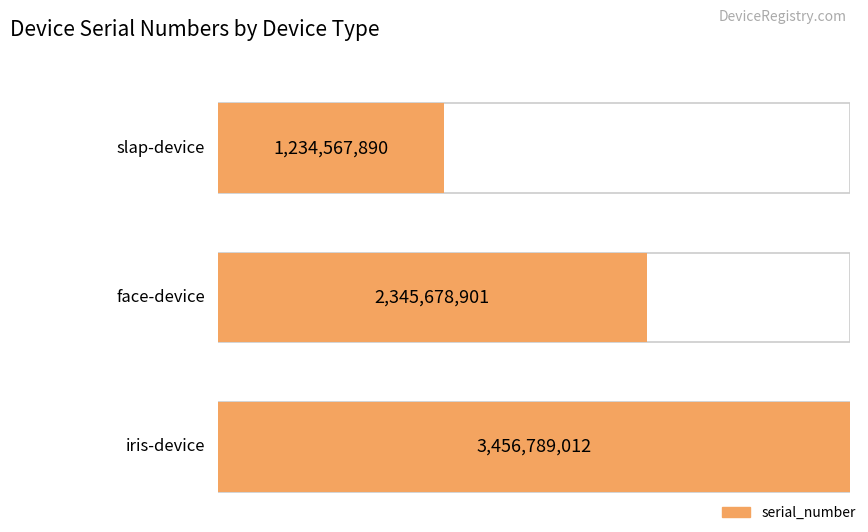

List the labels in order of value, smallest first.

slap-device, face-device, iris-device